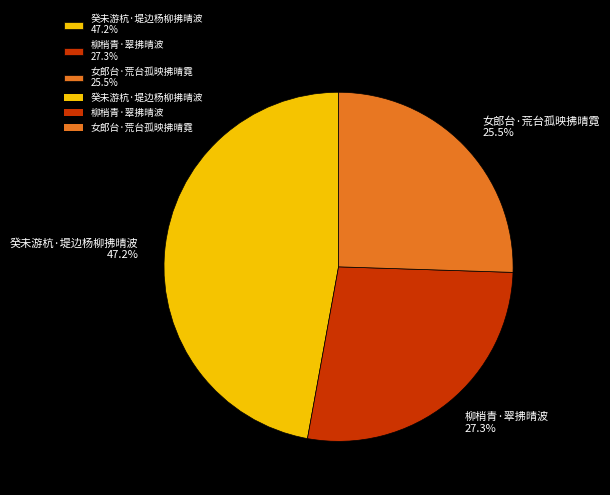

The 柳梢青·翠拂晴波 slice represents 27% of the pie. True or false?

True